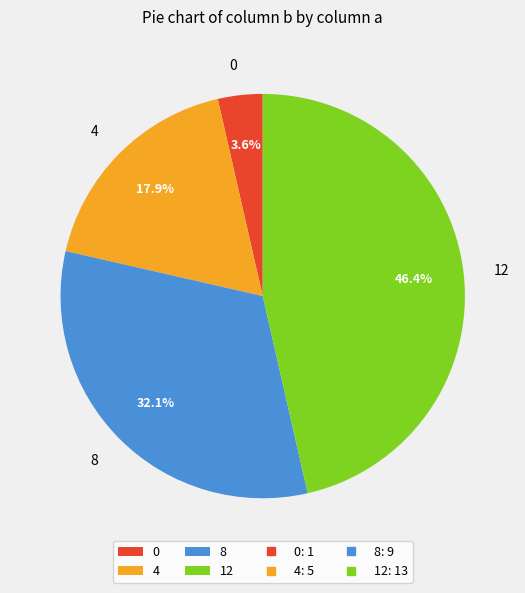

What percentage do 12 and 0 together represent?

50.0%